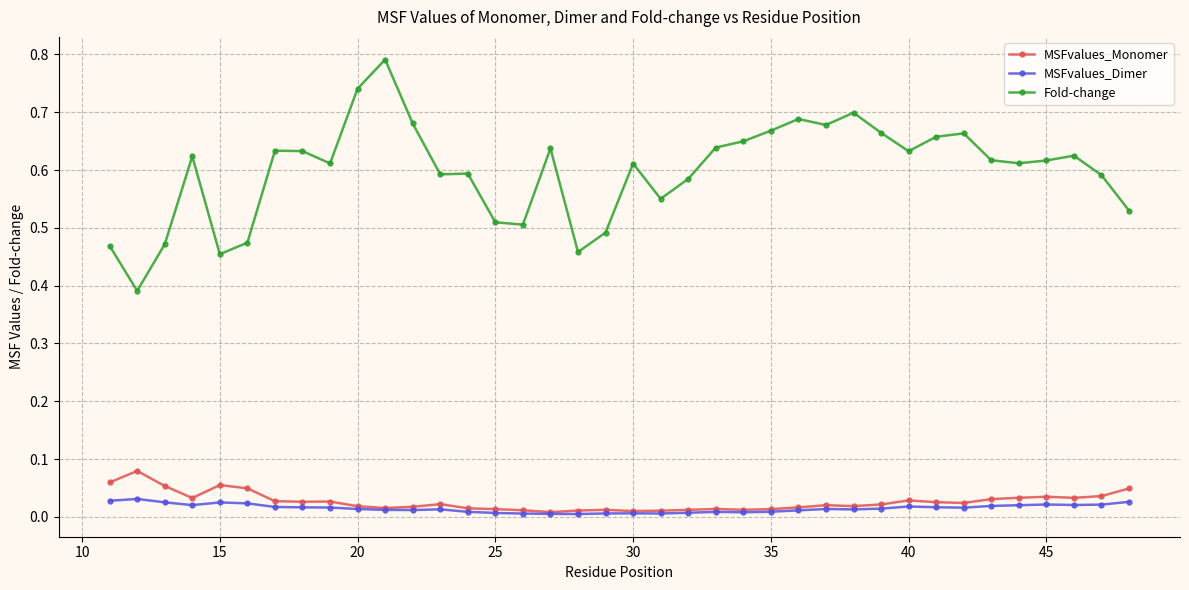

Which series has the largest total across all categories?

Fold-change